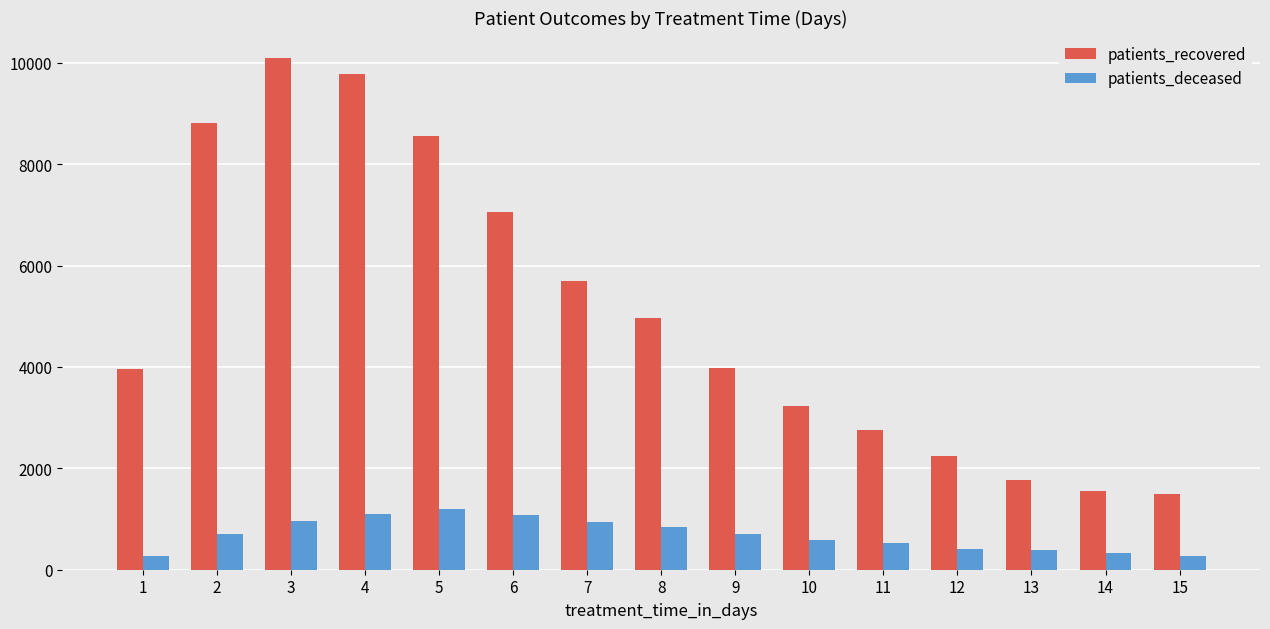

Which series has the largest range (max minus min)?

patients_recovered